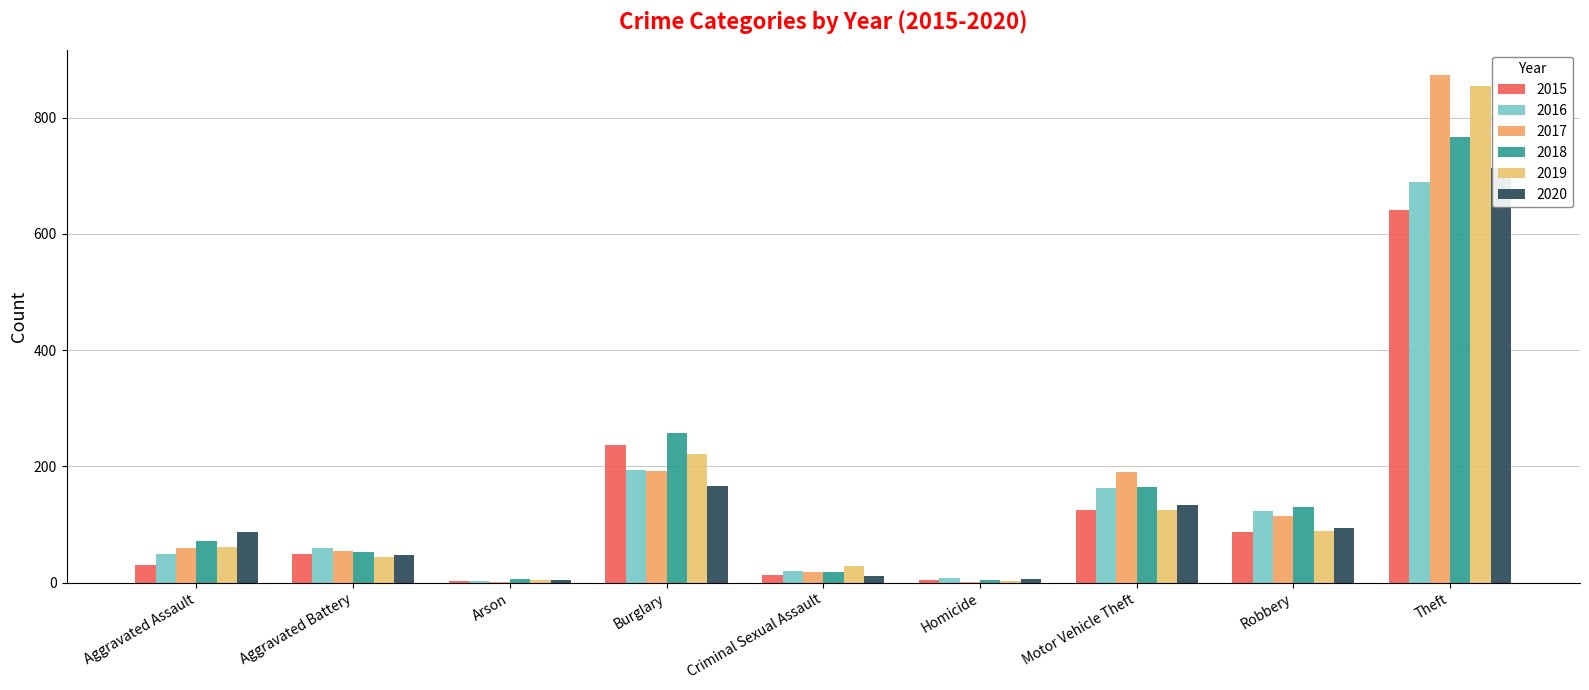

How many values in the 2019 series exceed 61?

4